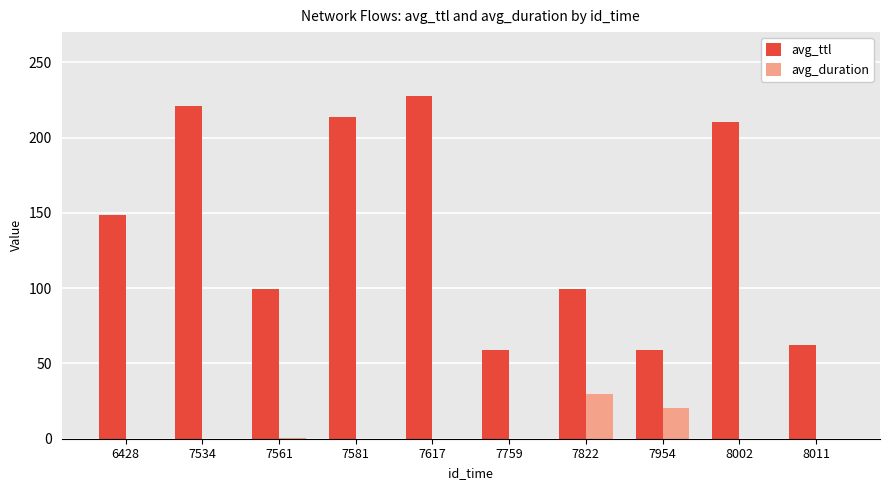

What is the sum of all avg_ttl values?

1398.5